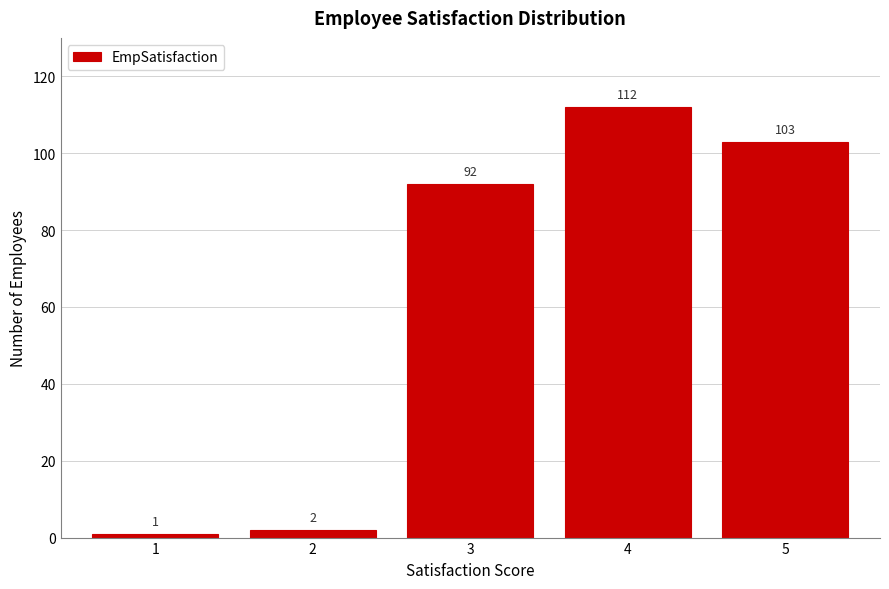

Reading left to right, list all the values displayed in this chart.

1	2	92	112	103